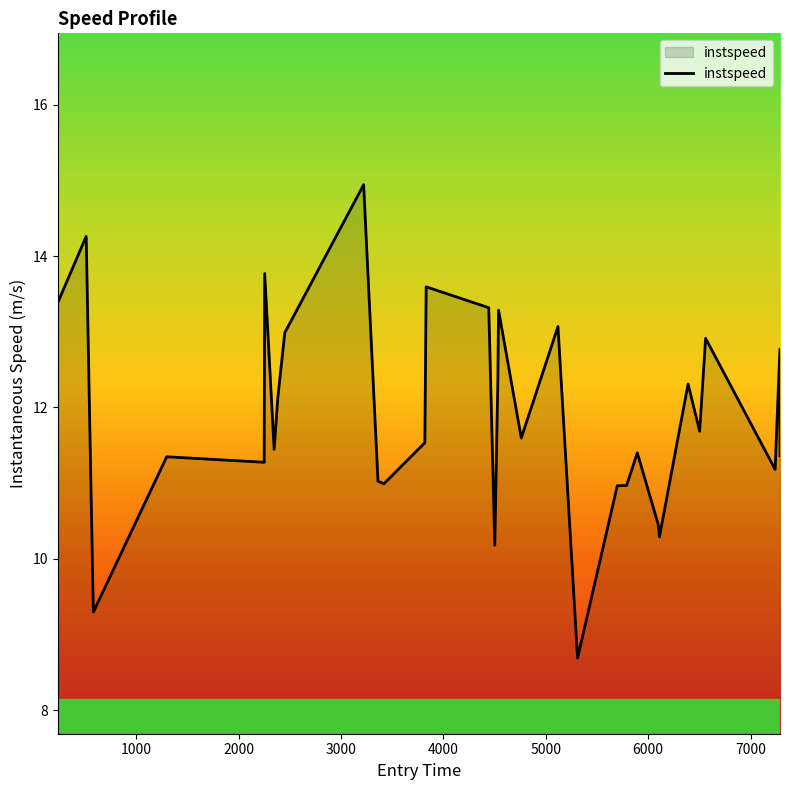

What is the difference between the maximum and minimum values?

6.3